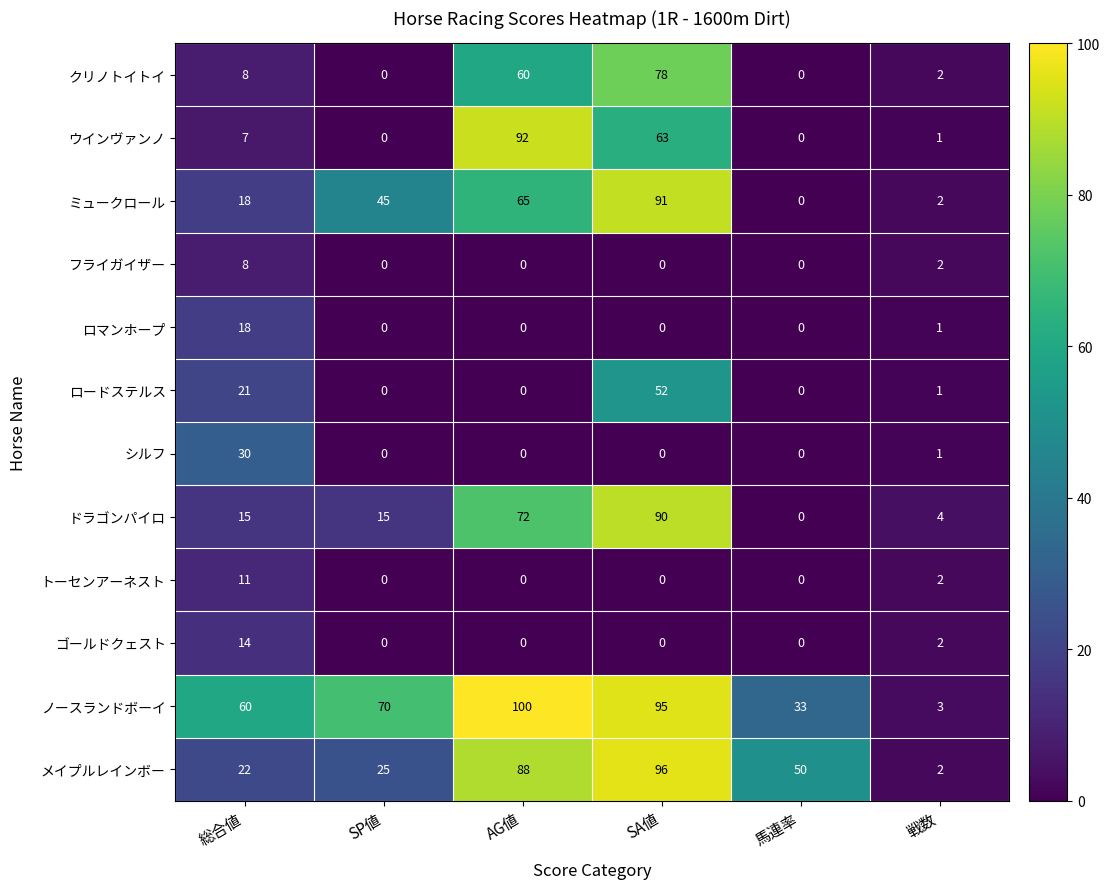

Between AG値 and 馬連率, which series saw the biggest shift?

ウインヴァンノ